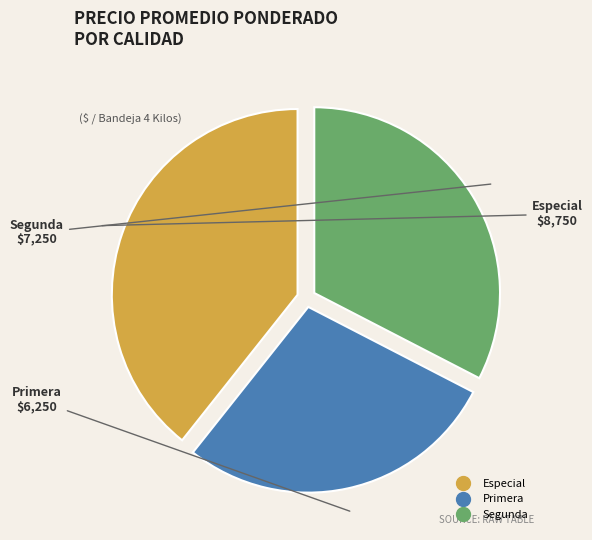

What is the ratio of the value at Especial to the value at Segunda?

1.2